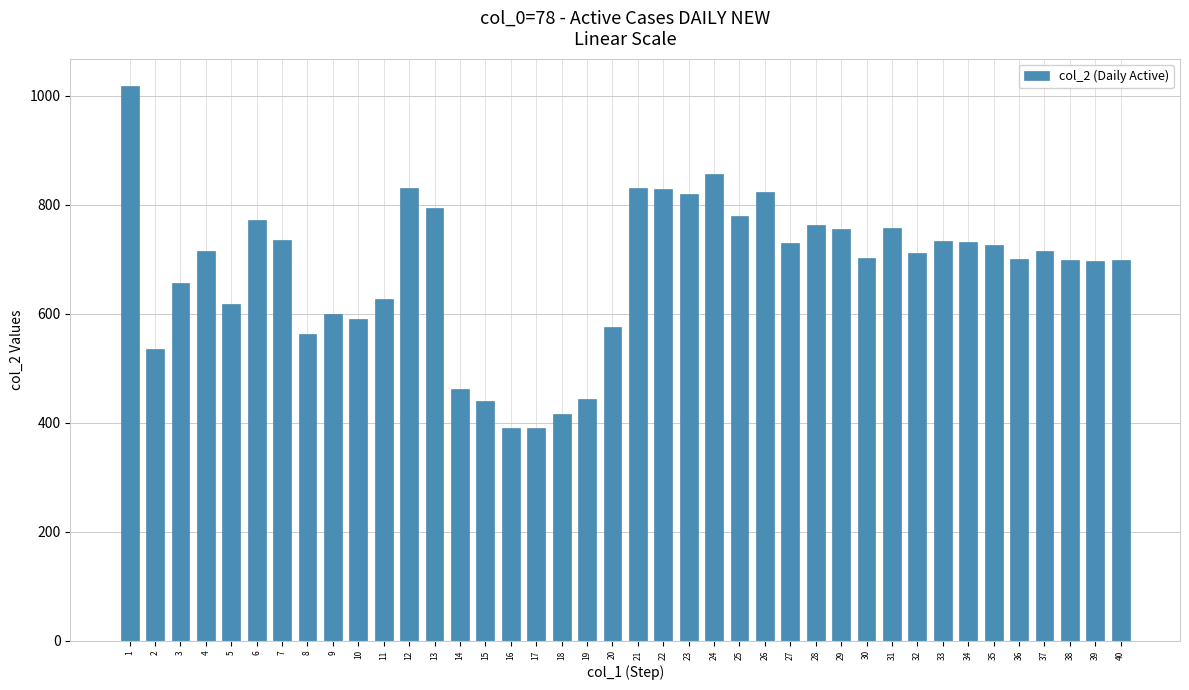

What is the greatest value displayed?

1017